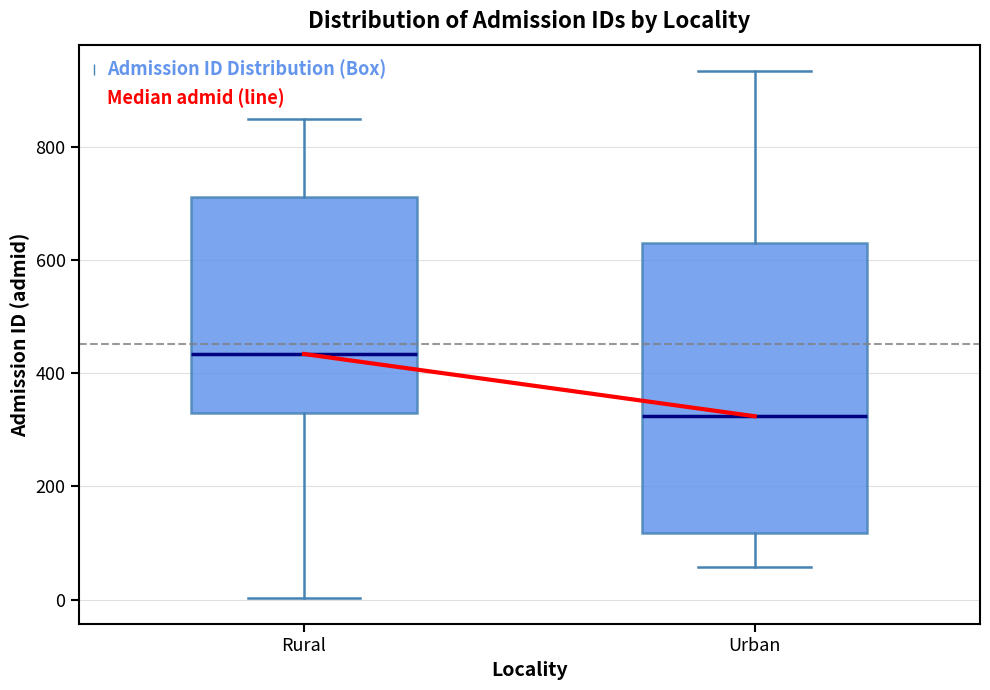

Which box has the lowest median line?

Urban